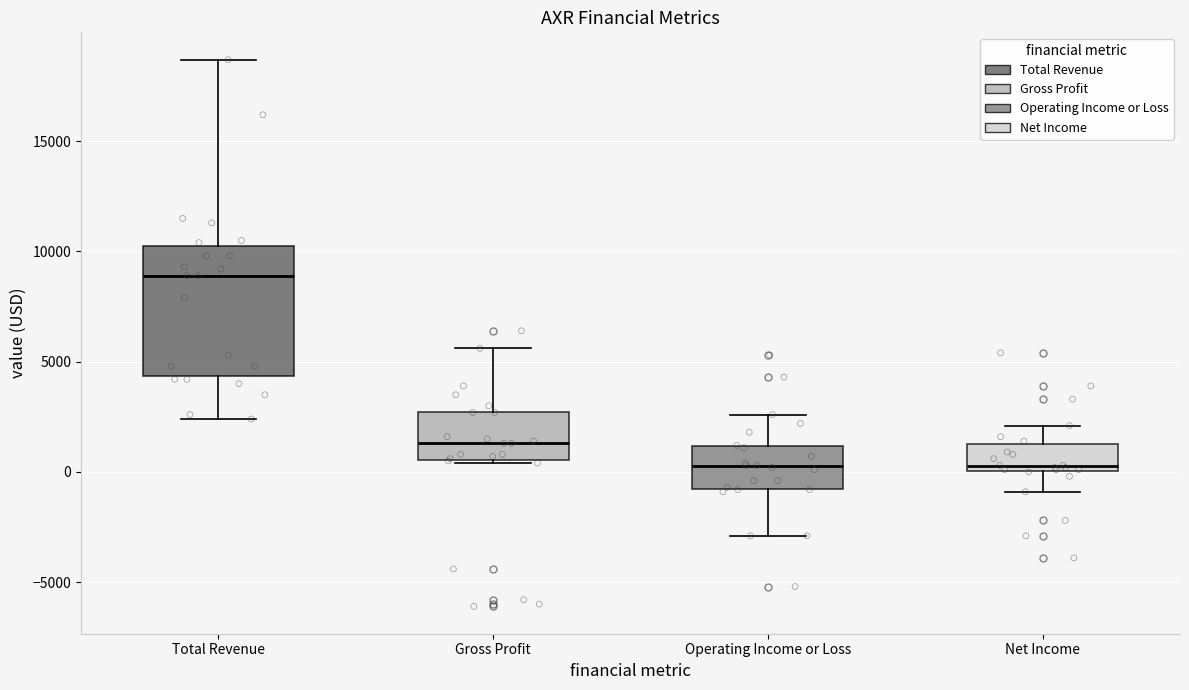

Comparing the boxes themselves (not the whiskers), which one is the tallest?

Total Revenue